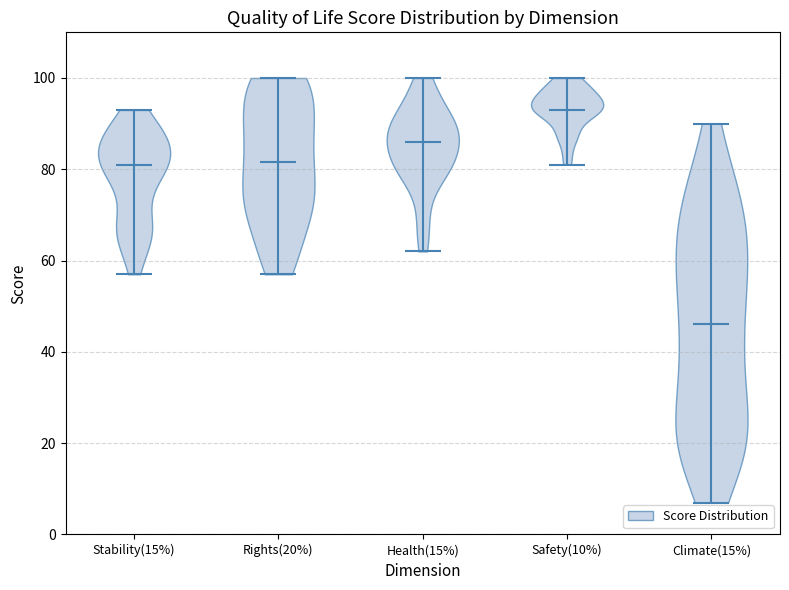

Which violin has the lowest median line?

Climate(15%)